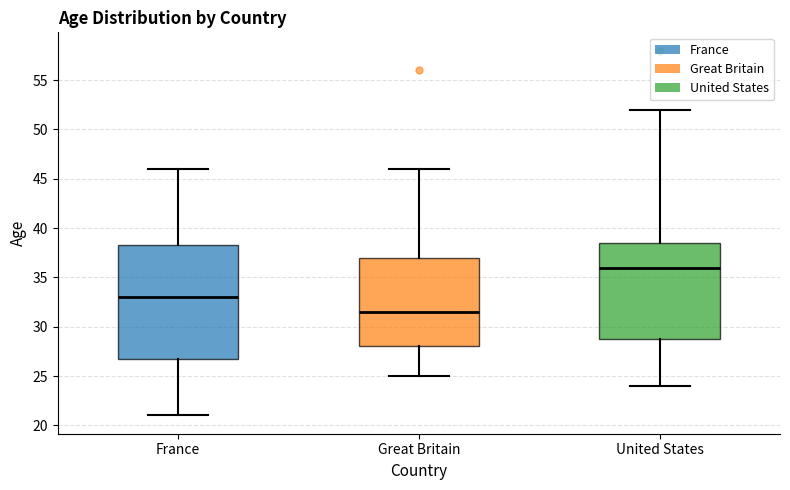

Which box's median line is the highest?

United States